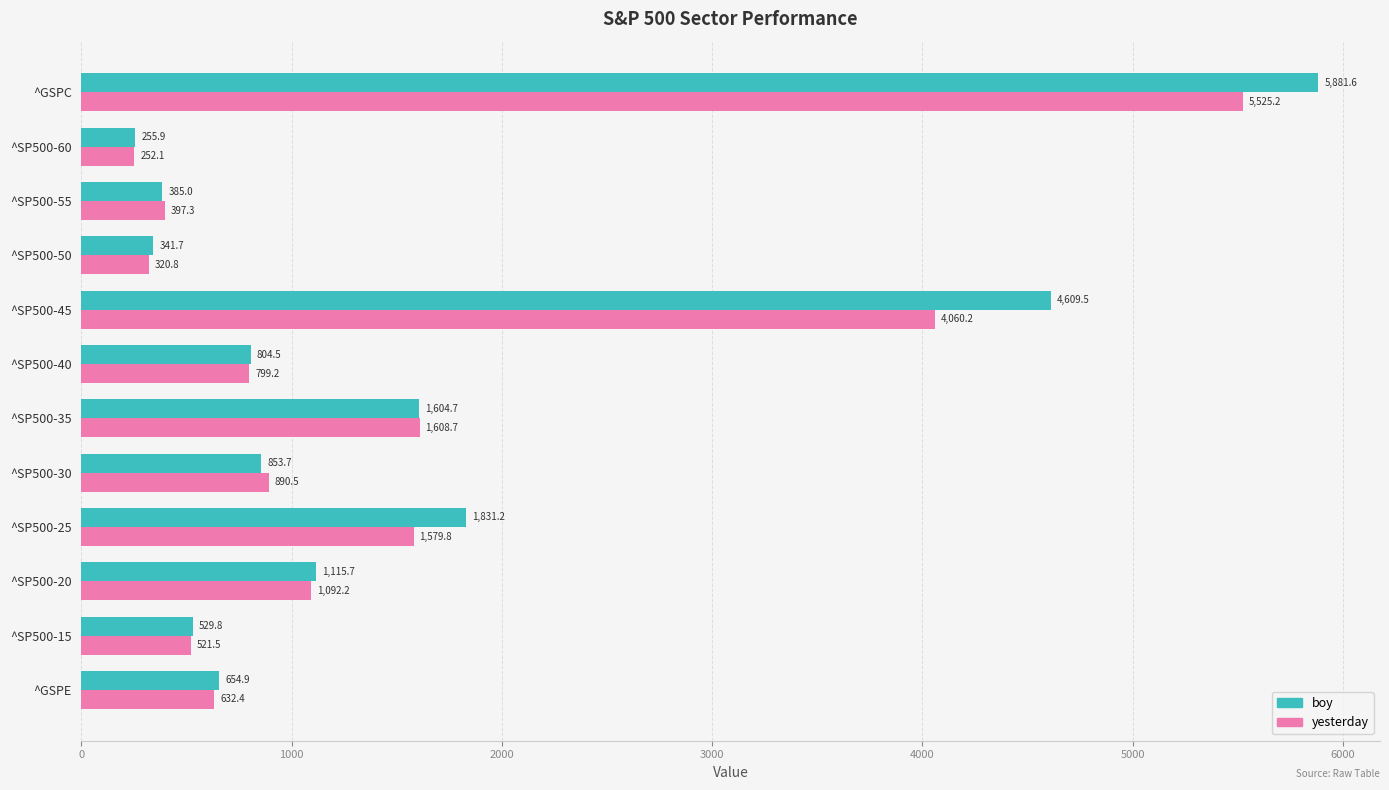

What is the spread (max minus min) of values at ^SP500-40?

5.3